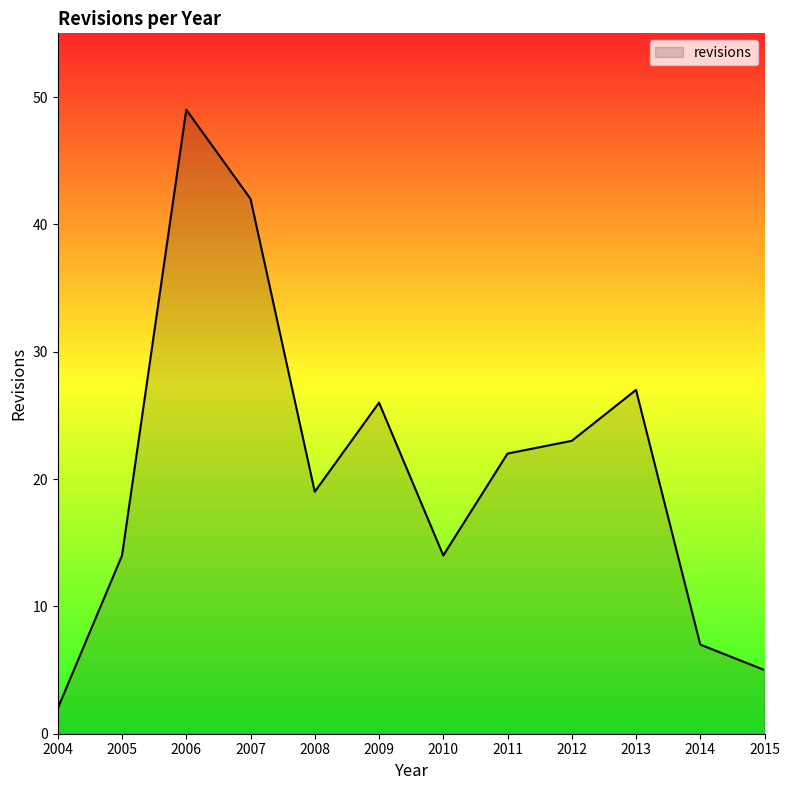

Which category has the lowest value across all series?

2004